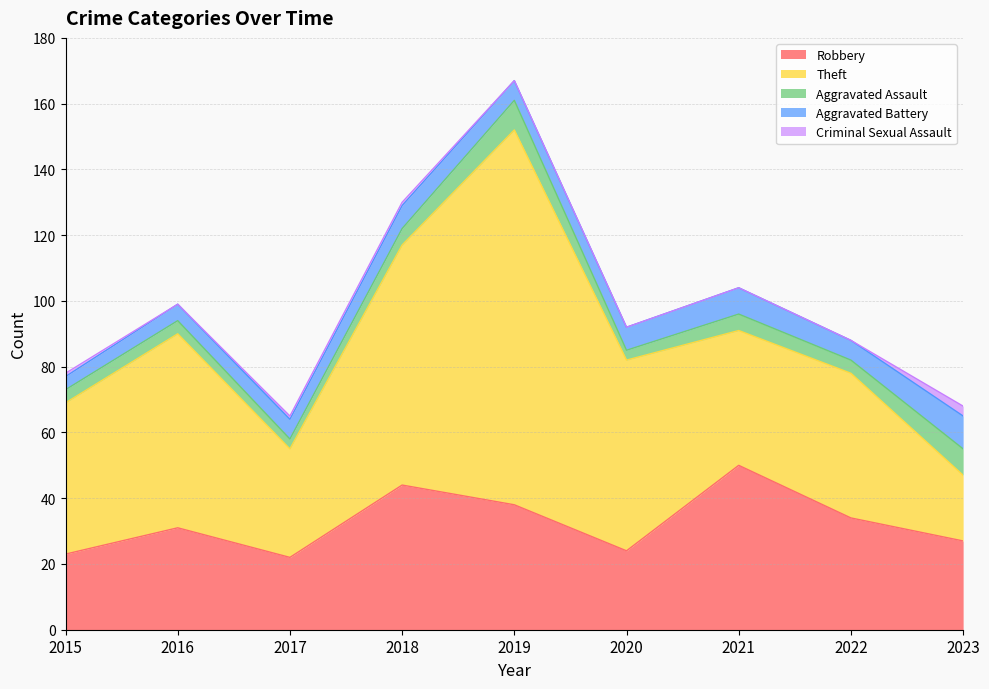

Between 2022 and 2021, which is larger?

2021